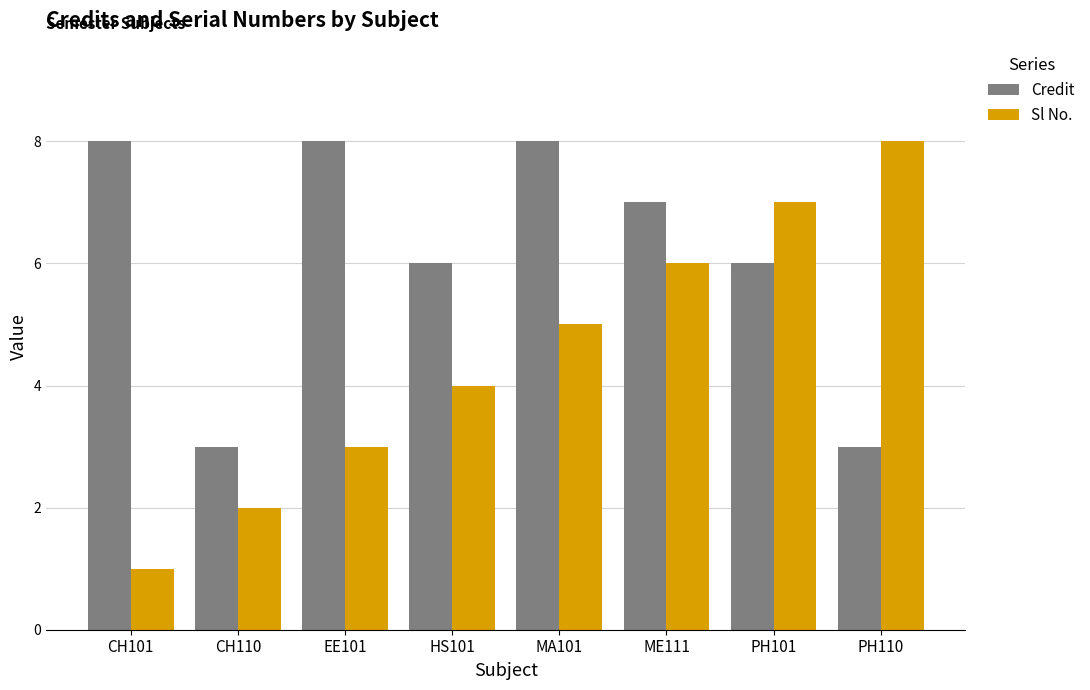

Rank the series at CH101 from lowest to highest value.

Sl No., Credit